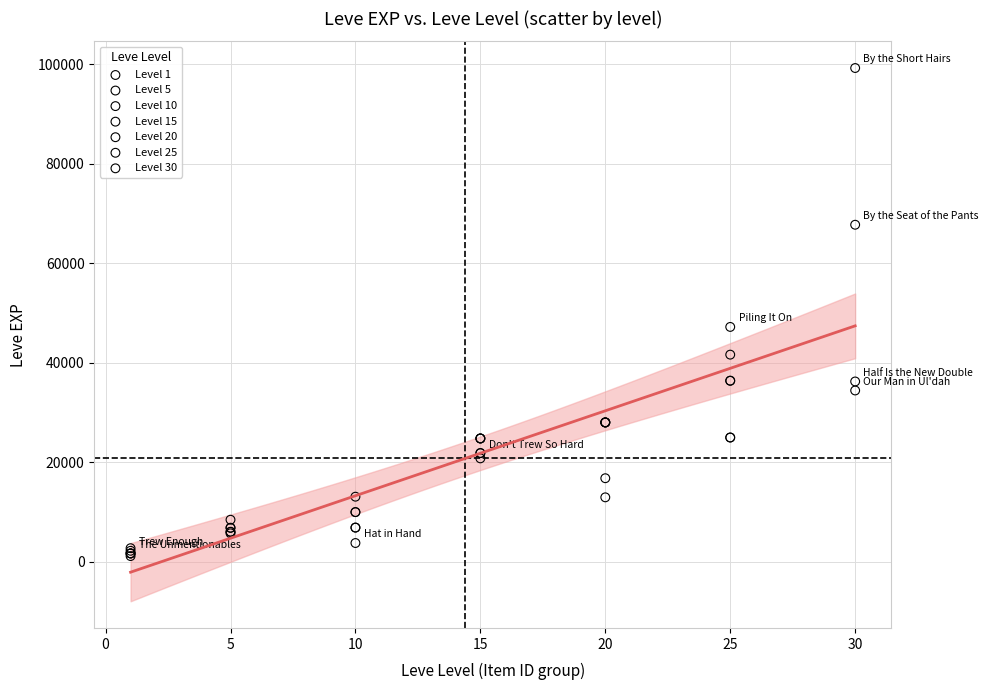

Which series has the widest spread of Y values?

Level 30